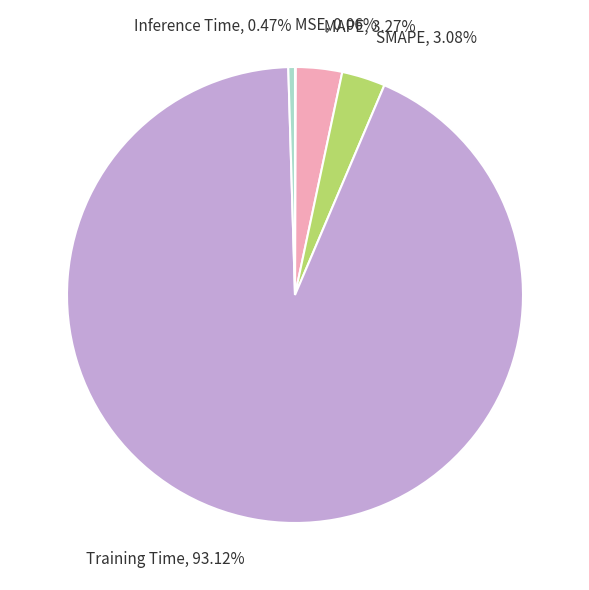

To the nearest percent, what percentage of the pie is SMAPE?

3%